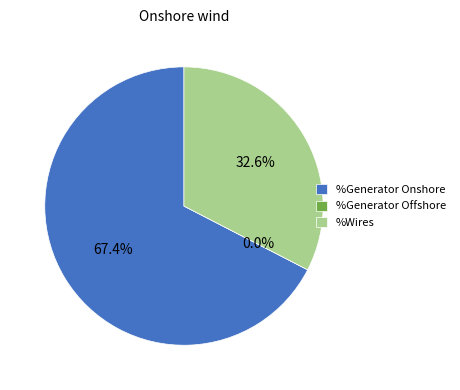

Is there a majority slice in this chart?

Yes